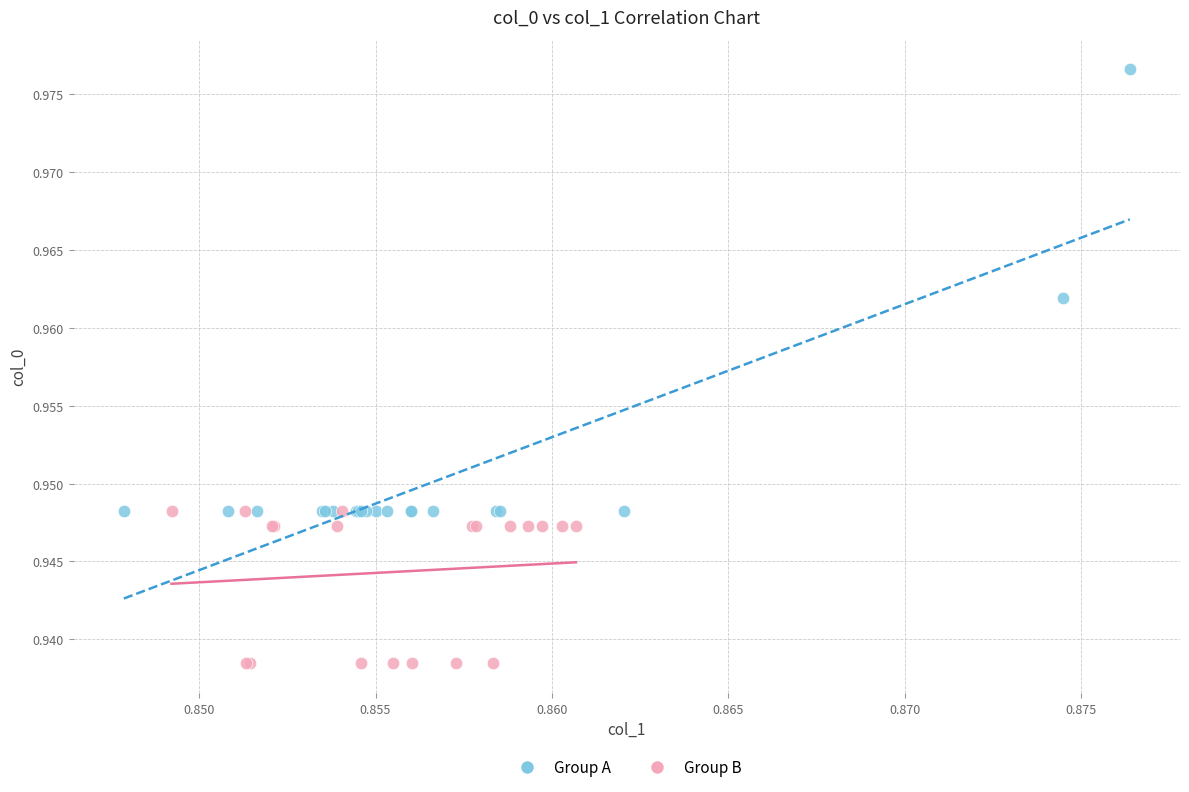

Which series contains the highest Y value?

Group A